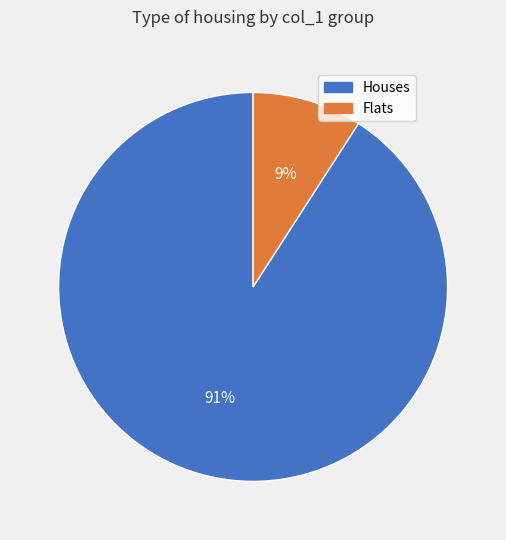

Is there a majority slice in this chart?

Yes